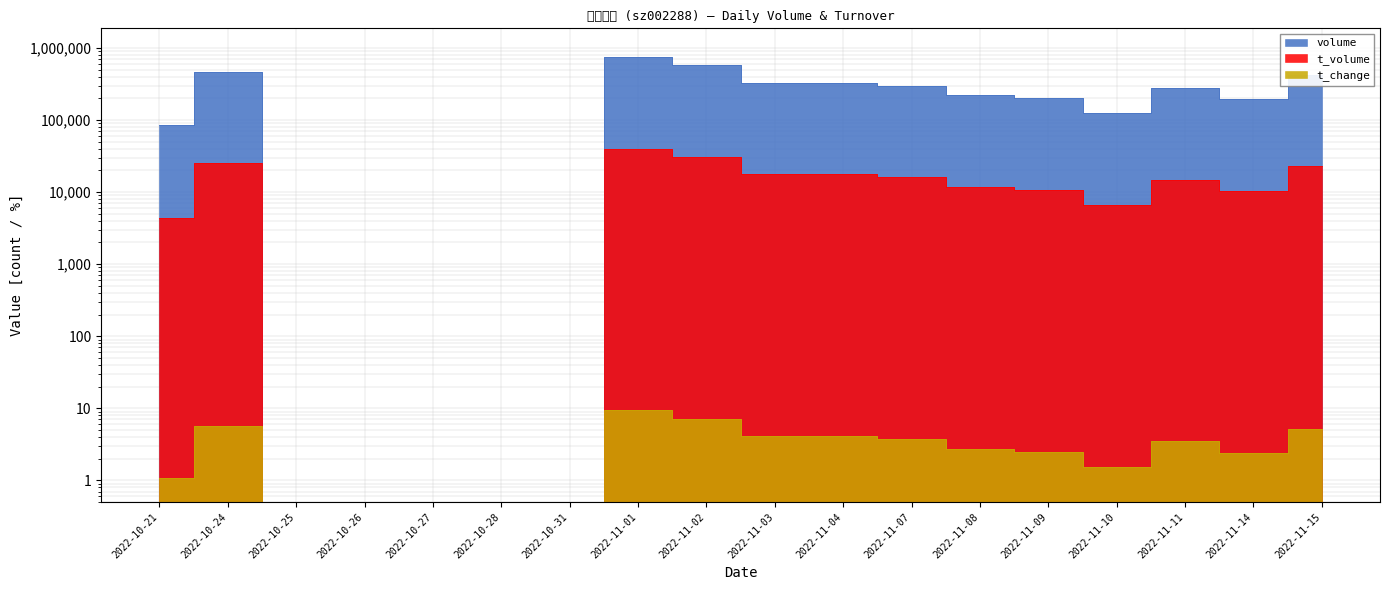

True or false: t_volume has a value of 52063.2 at 2022-11-01.

False